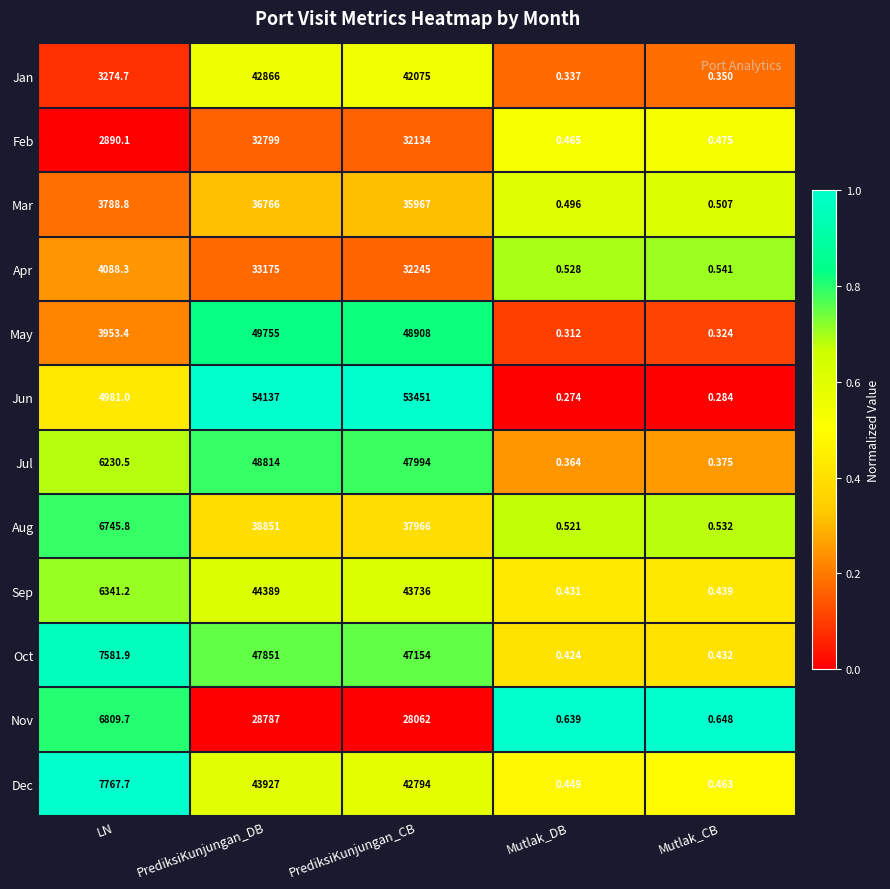

Which series changed the most between PrediksiKunjungan_DB and Mutlak_DB?

Jun